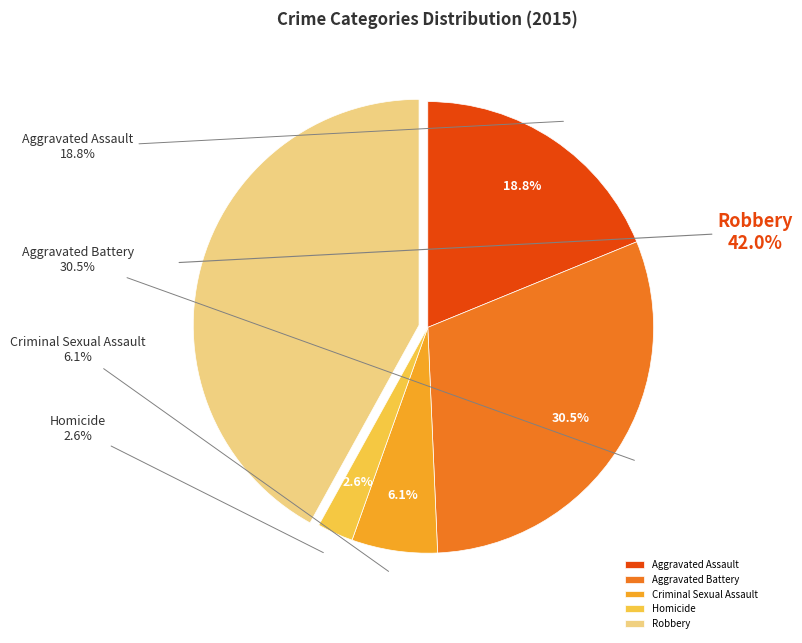

Count the number of slices in the pie.

5